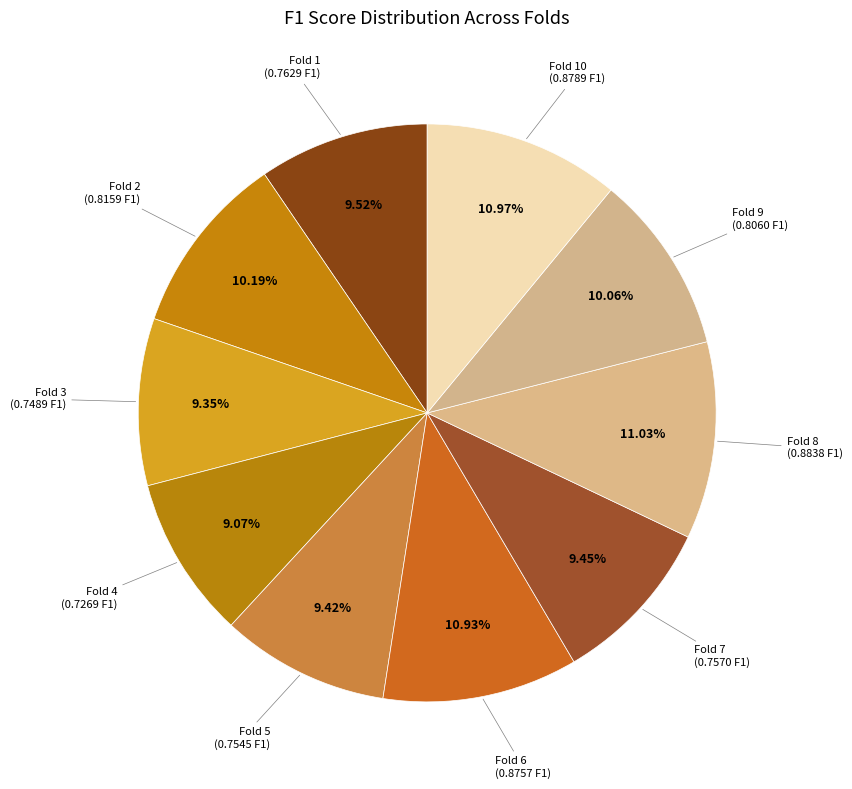

To the nearest percent, what portion does Fold 6 represent?

11%